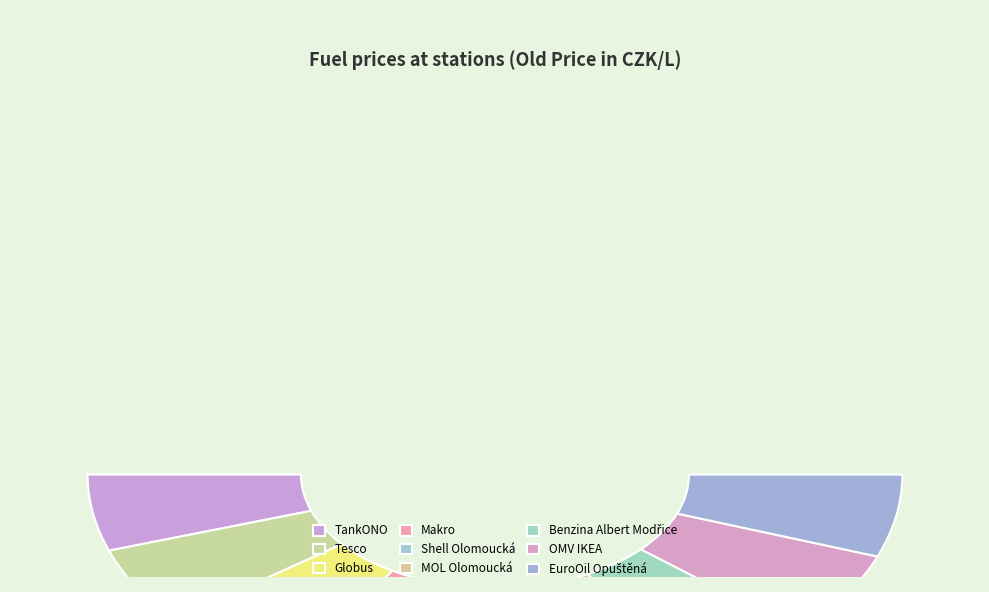

To the nearest percent, what is the combined percentage of Makro and OMV IKEA?

22%